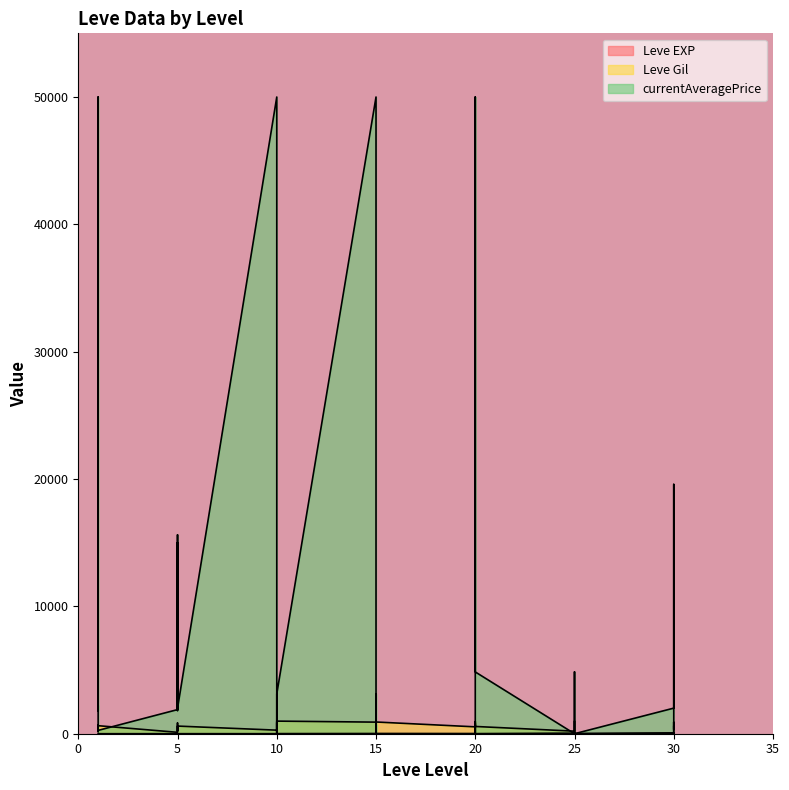

How many data points does each series have?

40